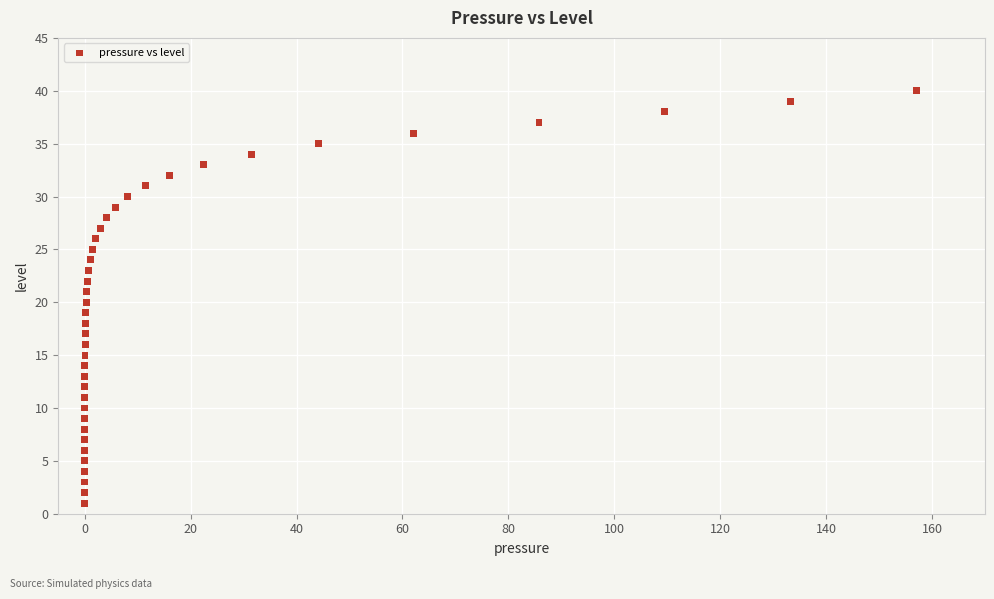

What is the range of Y values (max minus min)?

39